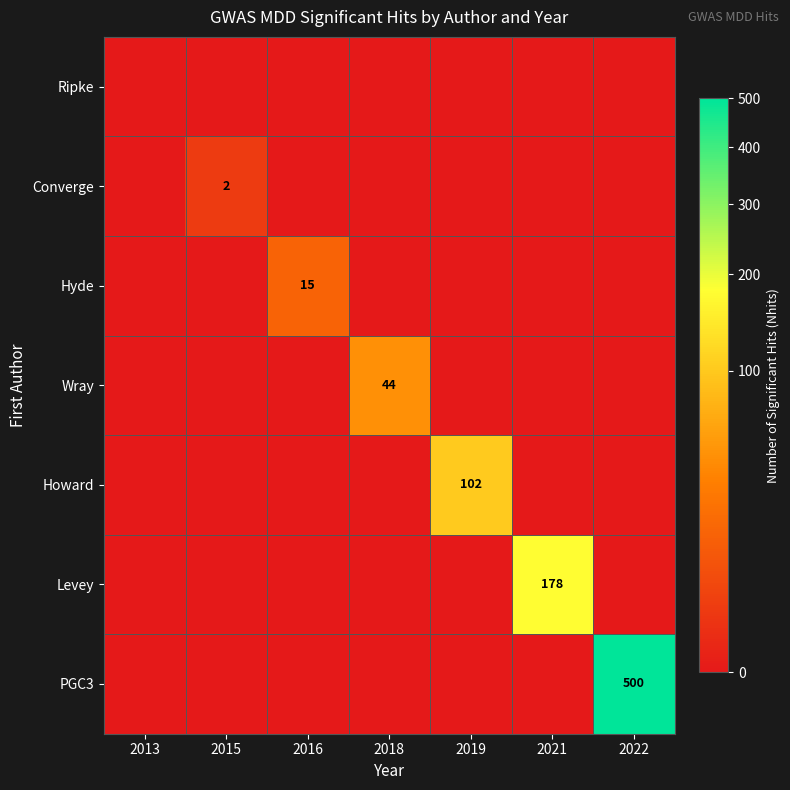

The PGC3 series shows 500 at 2022. True or false?

True